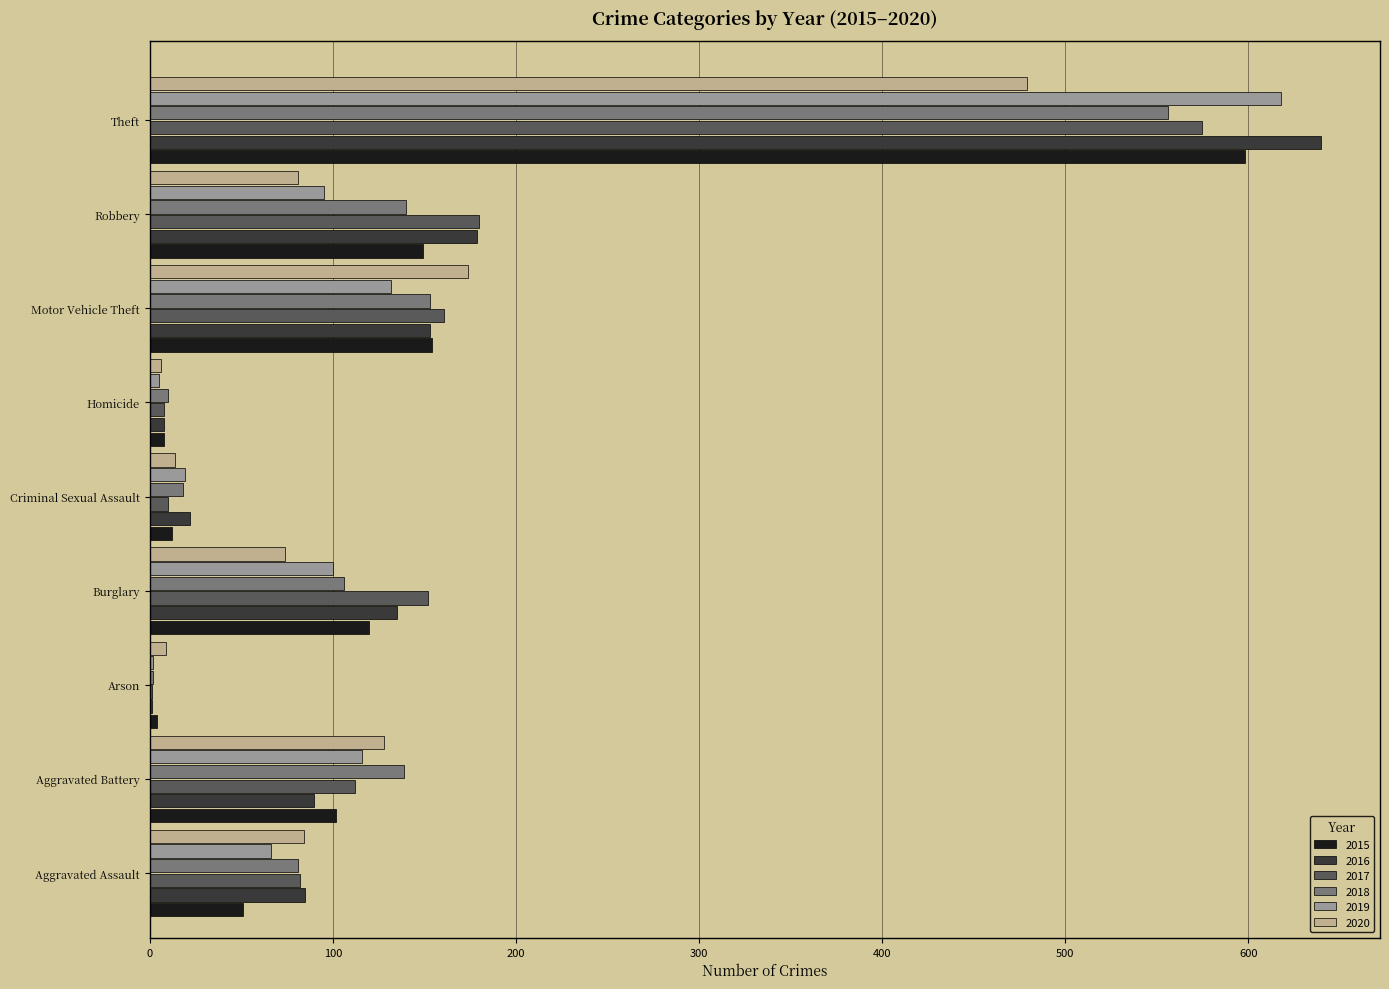

At which label is 2015 closest to 301?

Motor Vehicle Theft